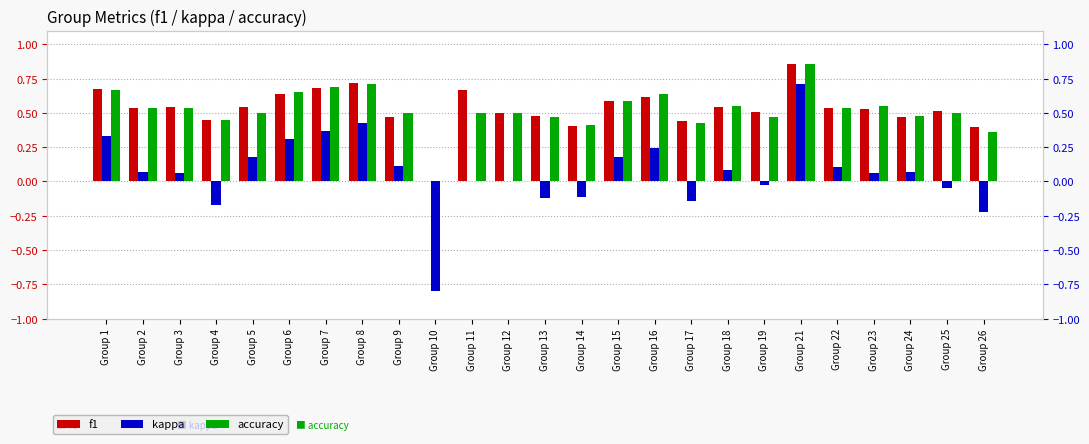

The value of kappa at Group 3 is 0.1. True or false?

True